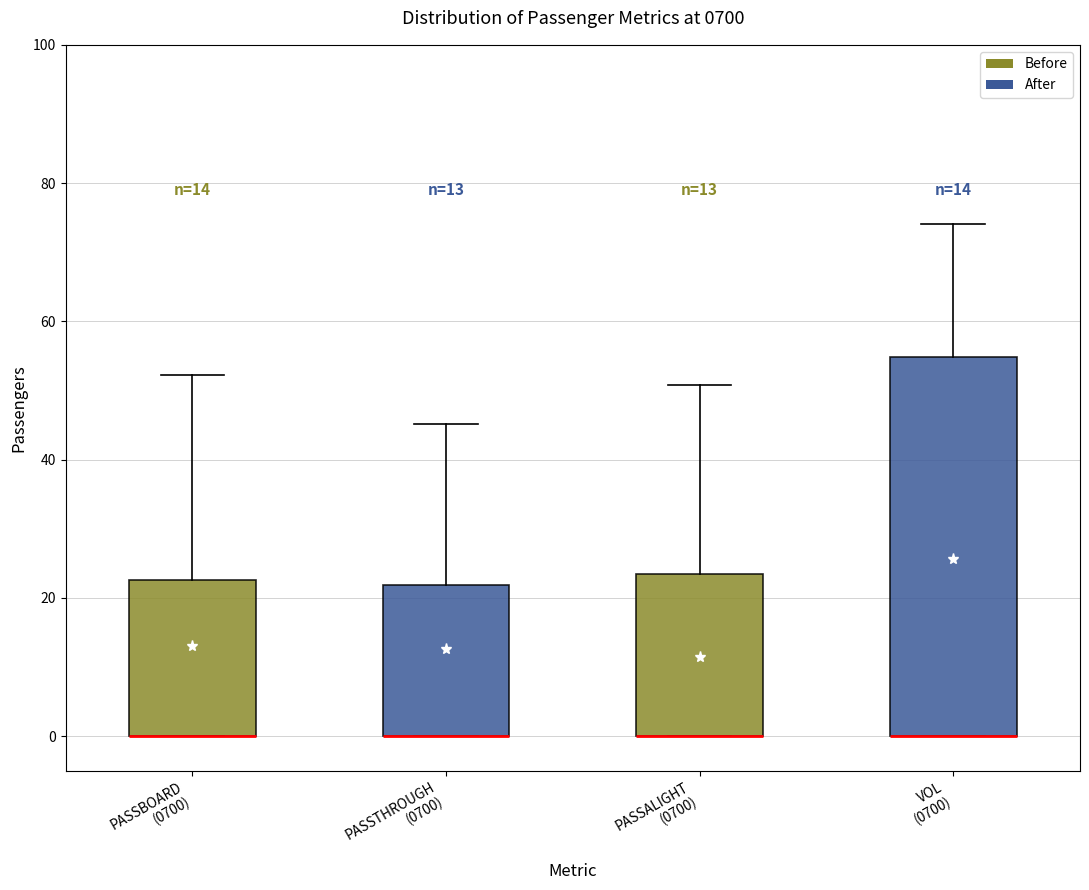

Which box is the tallest, from its lower edge to its upper edge?

VOL (0700)